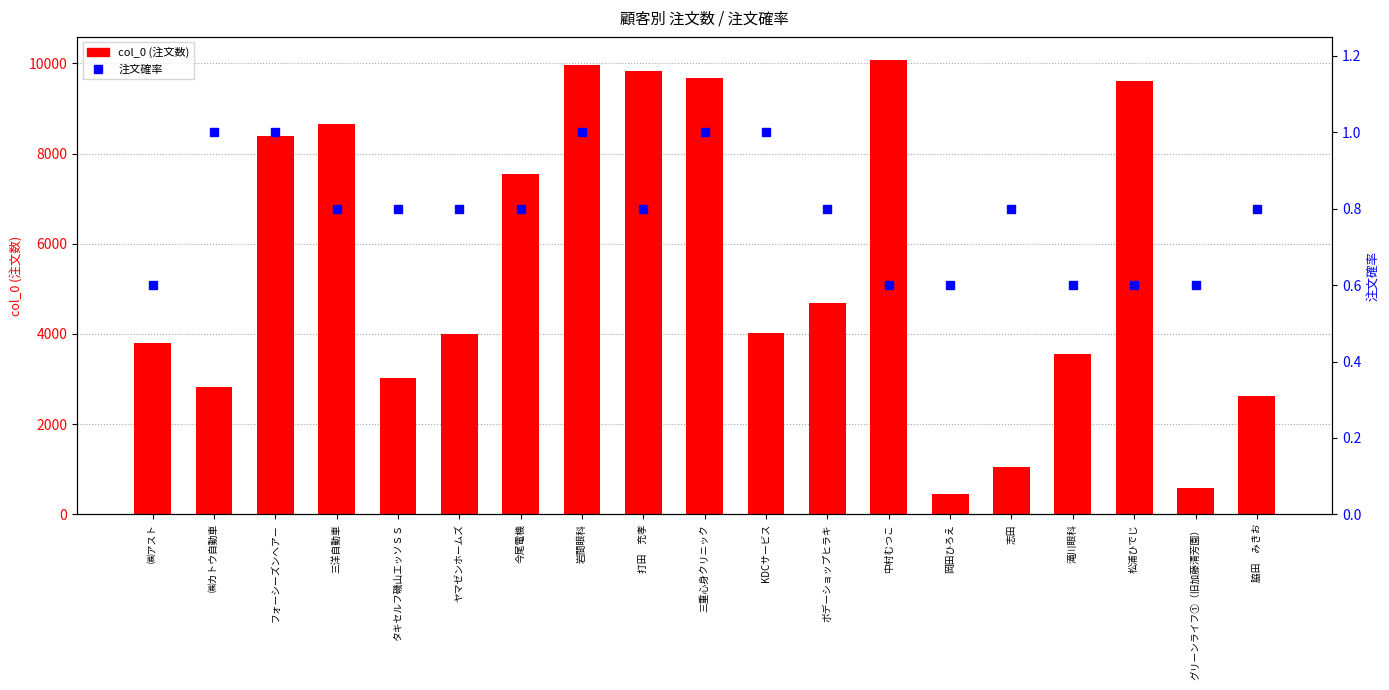

What are all the series names shown in the legend?

col_0 (注文数), 注文確率